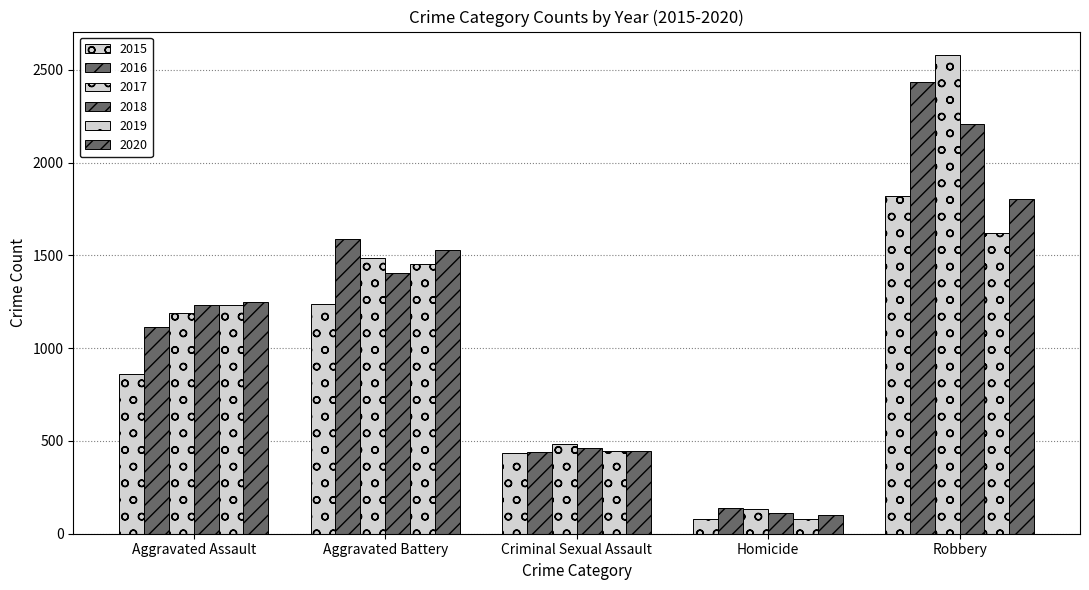

Which category has the lowest value in the 2015 series?

Homicide